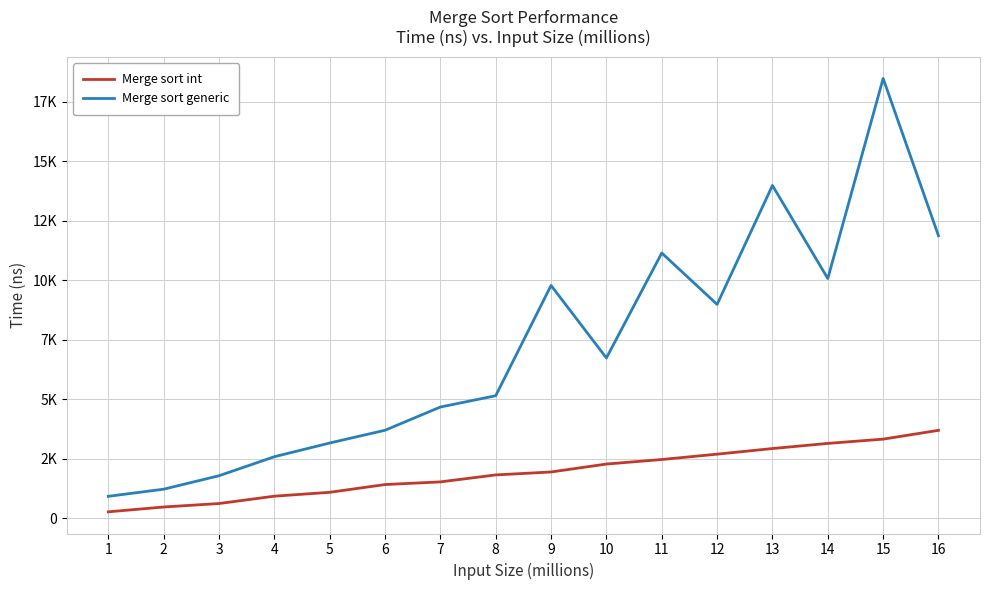

Is this an area chart (filled region under the line)?

No